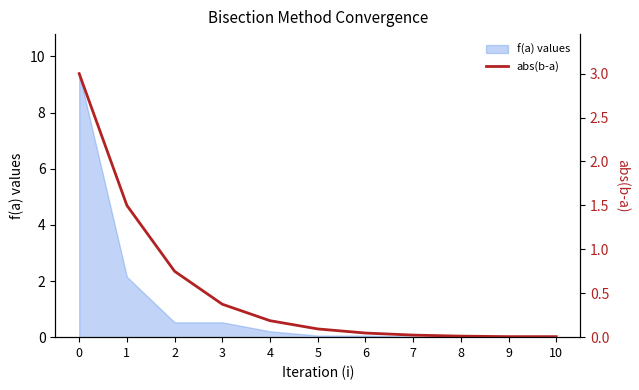

Reading right to left, transcribe all the data shown in this chart.

10=0.0	9=0.0	8=0.0	7=0.0	6=0.0	5=0.1	4=0.2	3=0.4	2=0.8	1=1.5	0=3.0